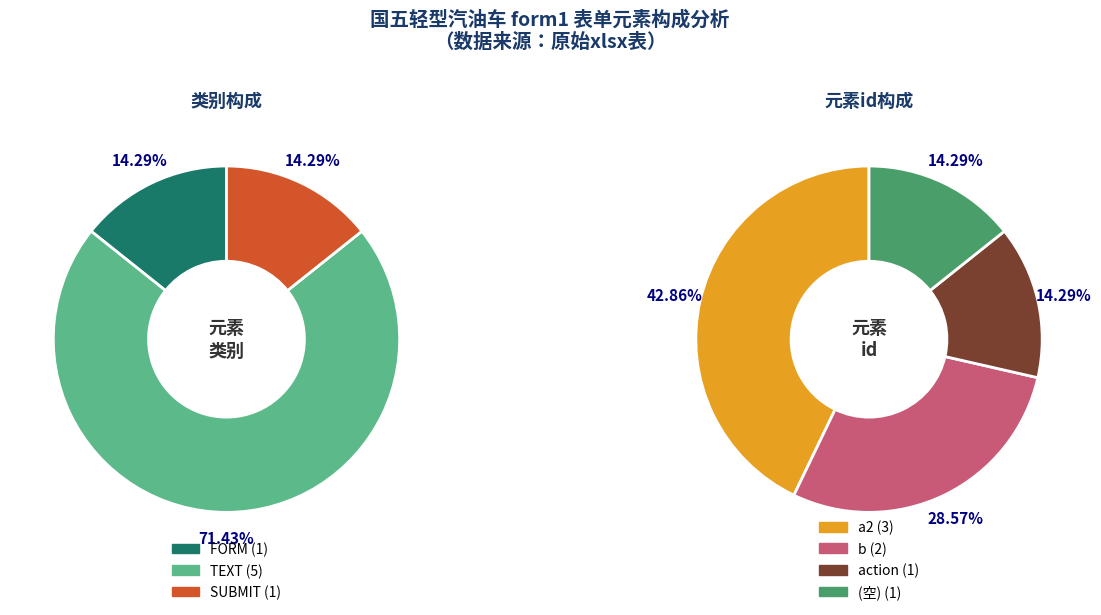

Which category has the smallest portion of the pie?

FORM